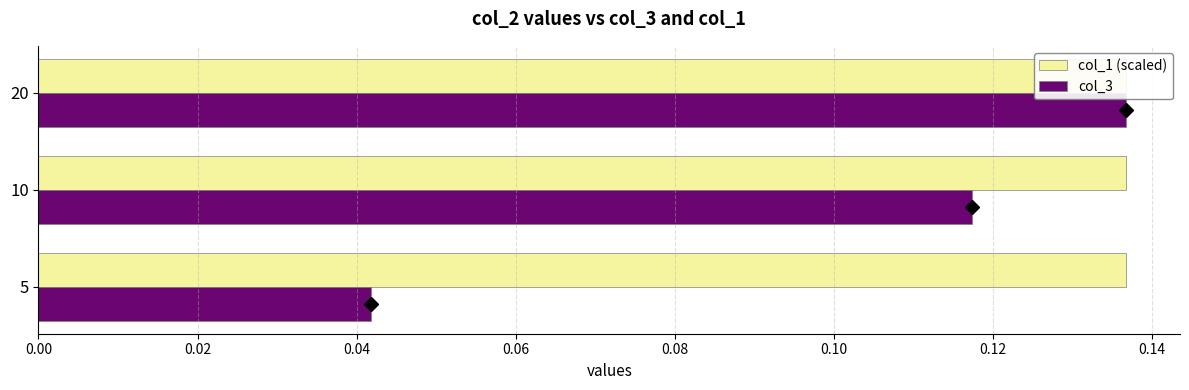

What is the difference between the maximum and minimum values in the col_3 series?

0.1